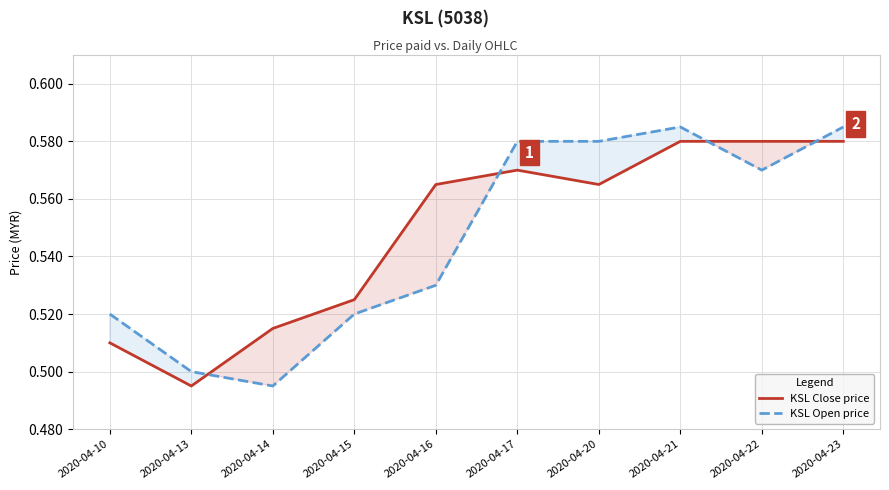

What is the difference between the second highest and second lowest values in the KSL Close price series?

0.1